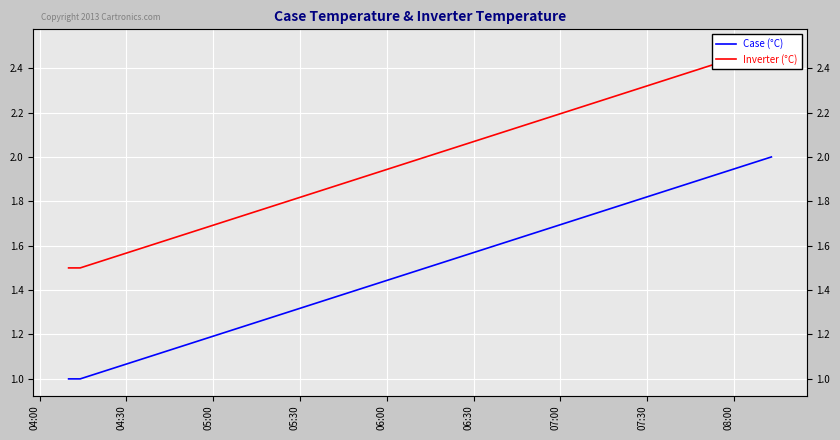

Does the chart display data point markers on the line(s)?

No